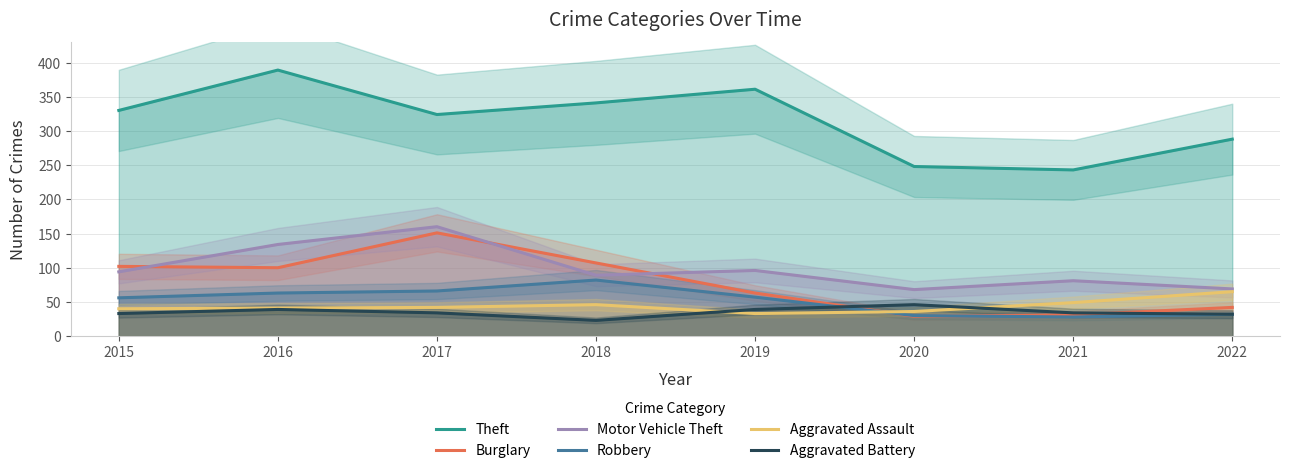

What is the lowest value of the Motor Vehicle Theft series?

68